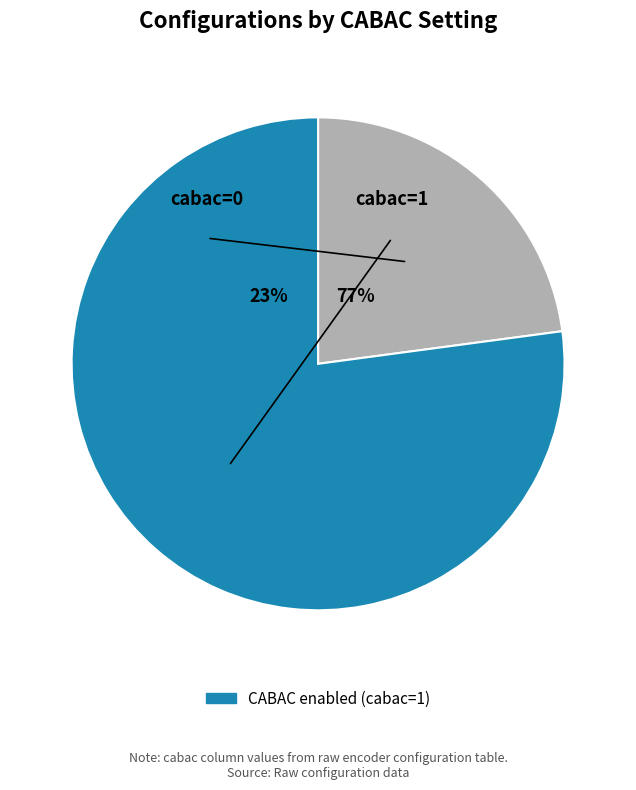

To the nearest percent, what is the difference between the cabac=1 and cabac=0 slice percentages?

54%